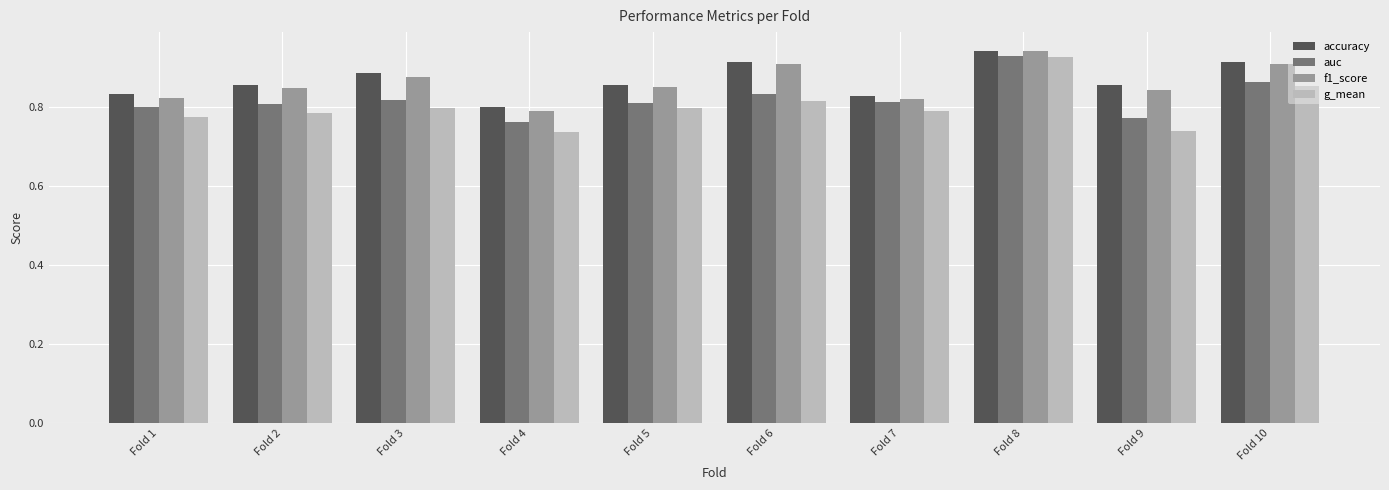

Which series has the largest range (max minus min)?

g_mean